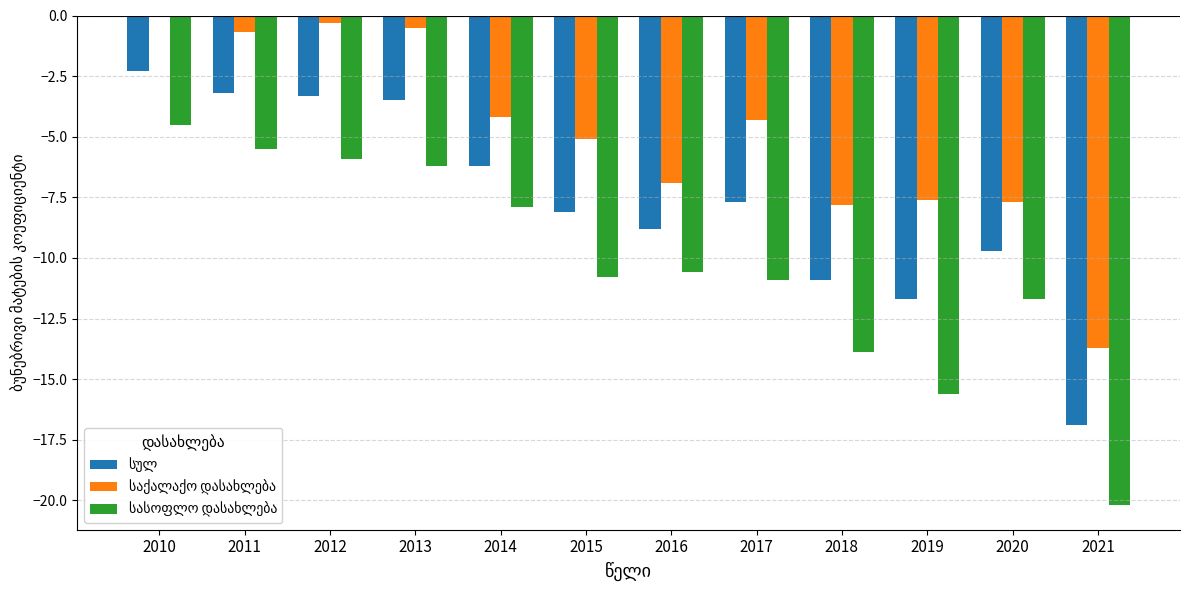

At which category is the sum across all series the highest?

2010